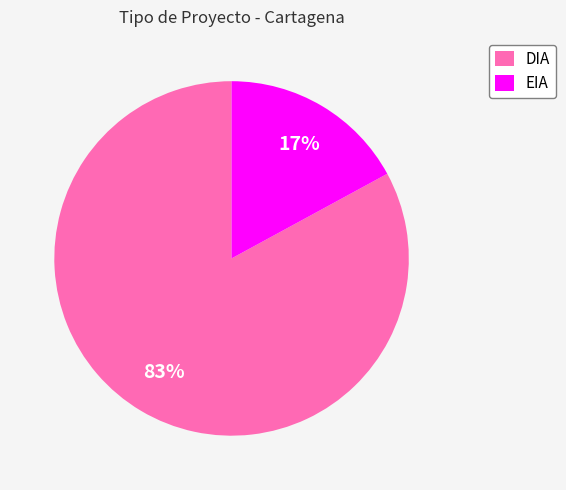

To the nearest percent, what is the difference between the largest and smallest slice percentages?

66%